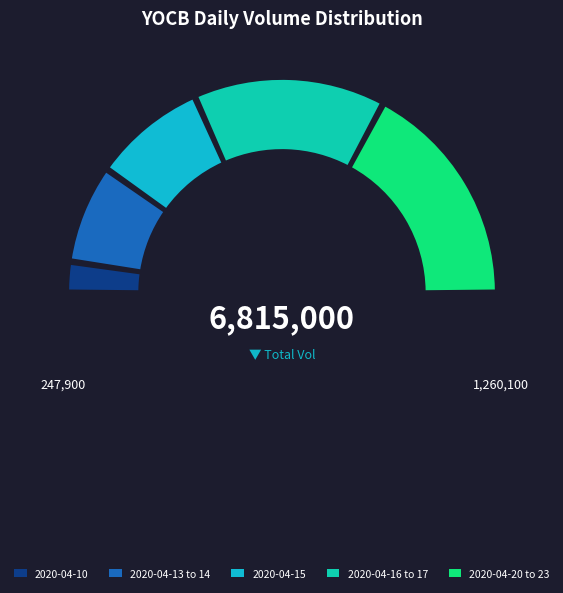

To the nearest percent, what is the difference between the 2020-04-15 and 2020-04-14 slice percentages?

10%